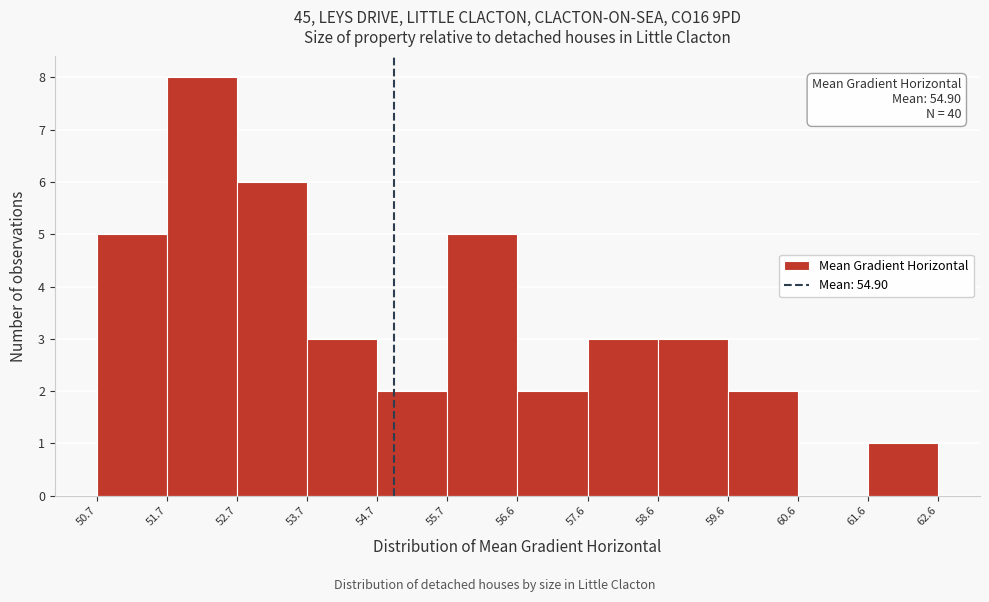

Over which range of the x-axis is the bar tallest?

51.7 to 52.7